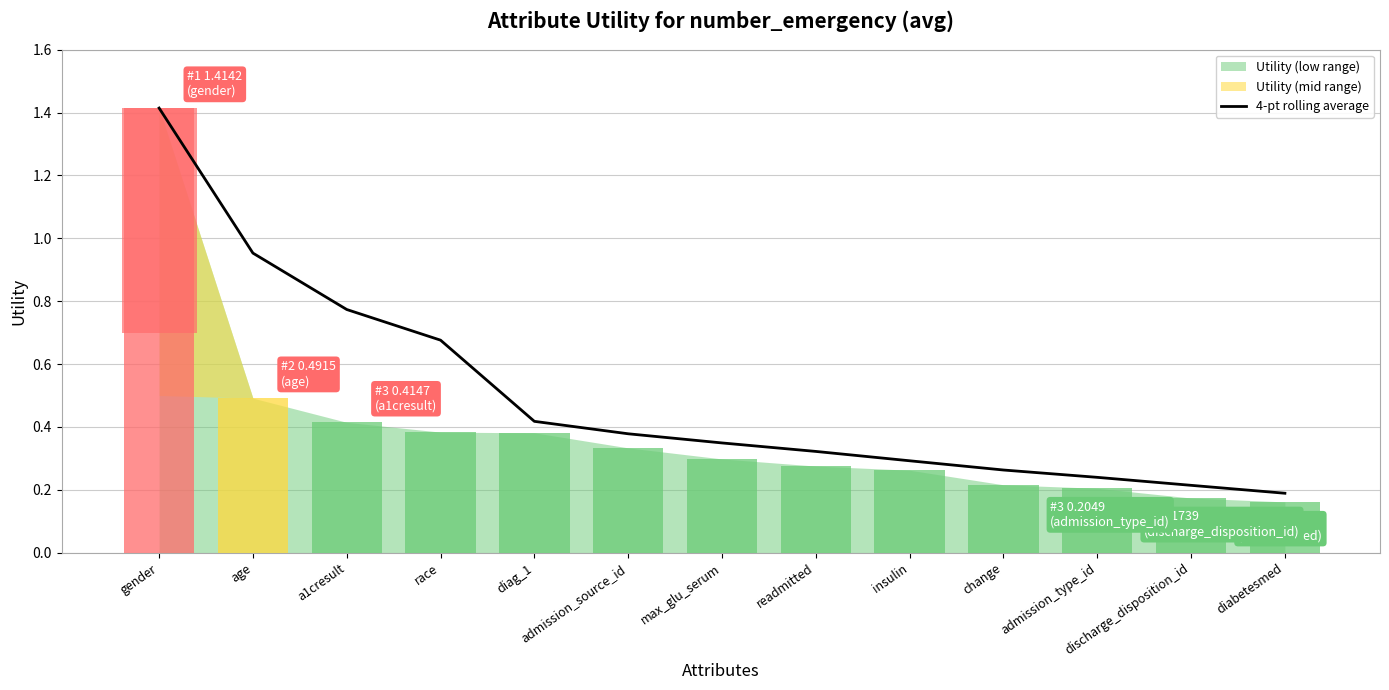

Rank the categories by value from highest to lowest.

gender, age, a1cresult, race, diag_1, admission_source_id, max_glu_serum, readmitted, insulin, change, admission_type_id, discharge_disposition_id, diabetesmed